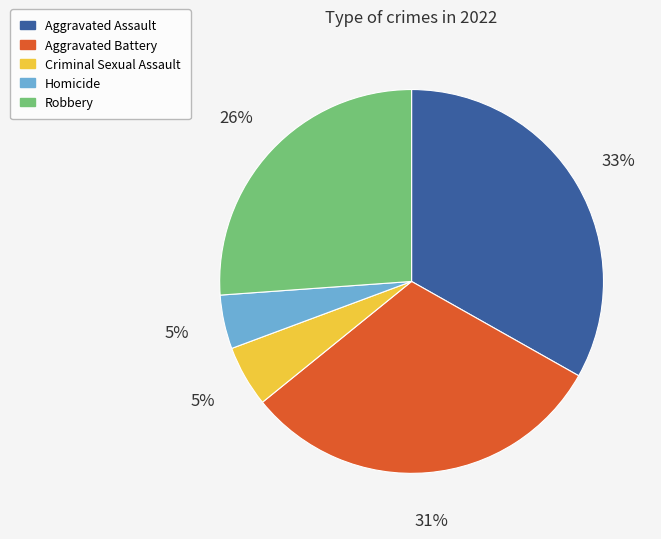

Which slice is the largest?

Aggravated Assault